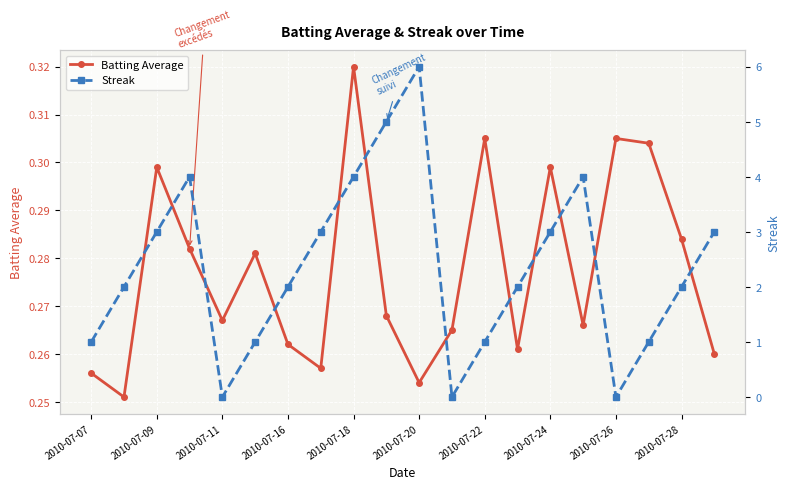

True or false: Streak has more than 1 interior local peaks.

True